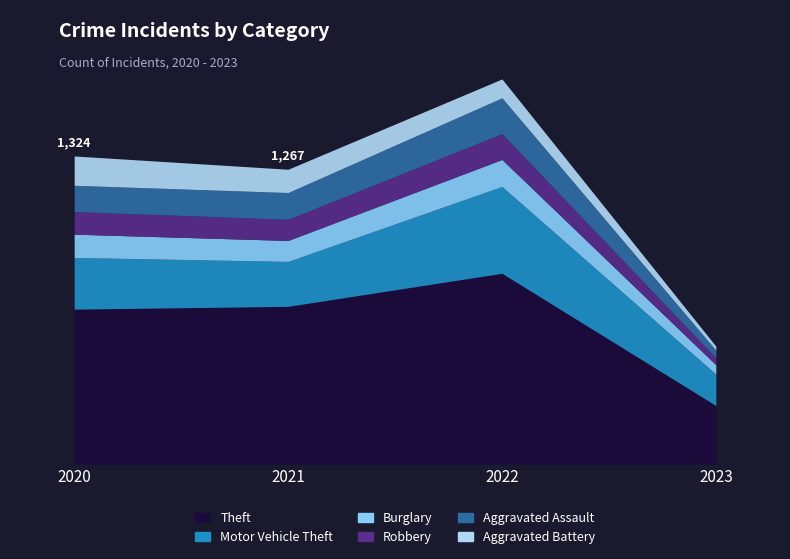

Between 2023 and 2022, which is larger?

2022